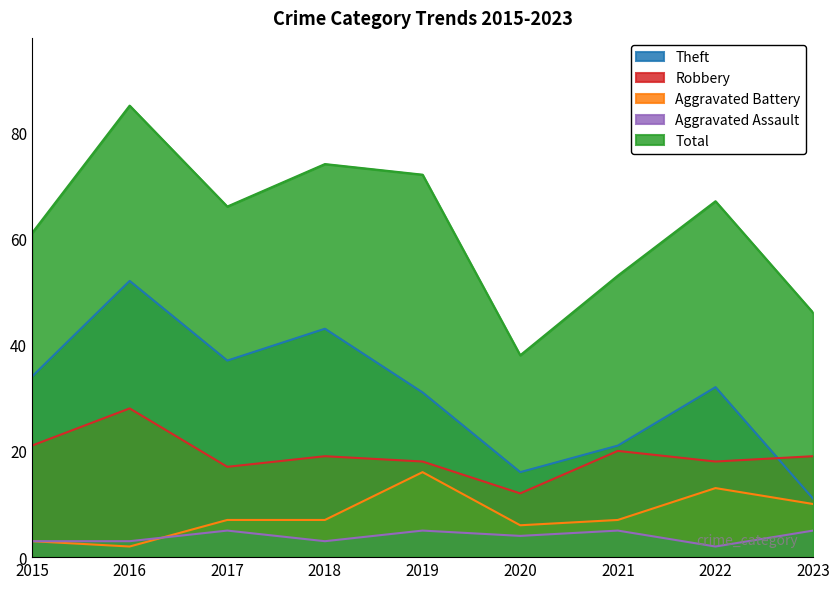

Which category has the lowest value in the Total series?

2020